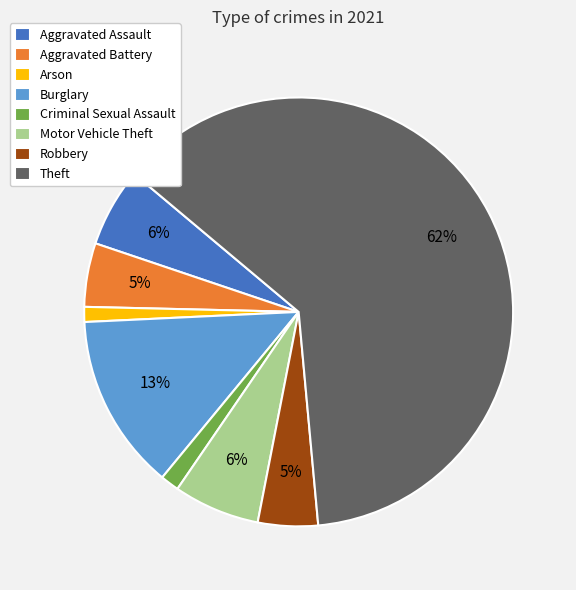

What is the largest slice in the pie chart?

Theft